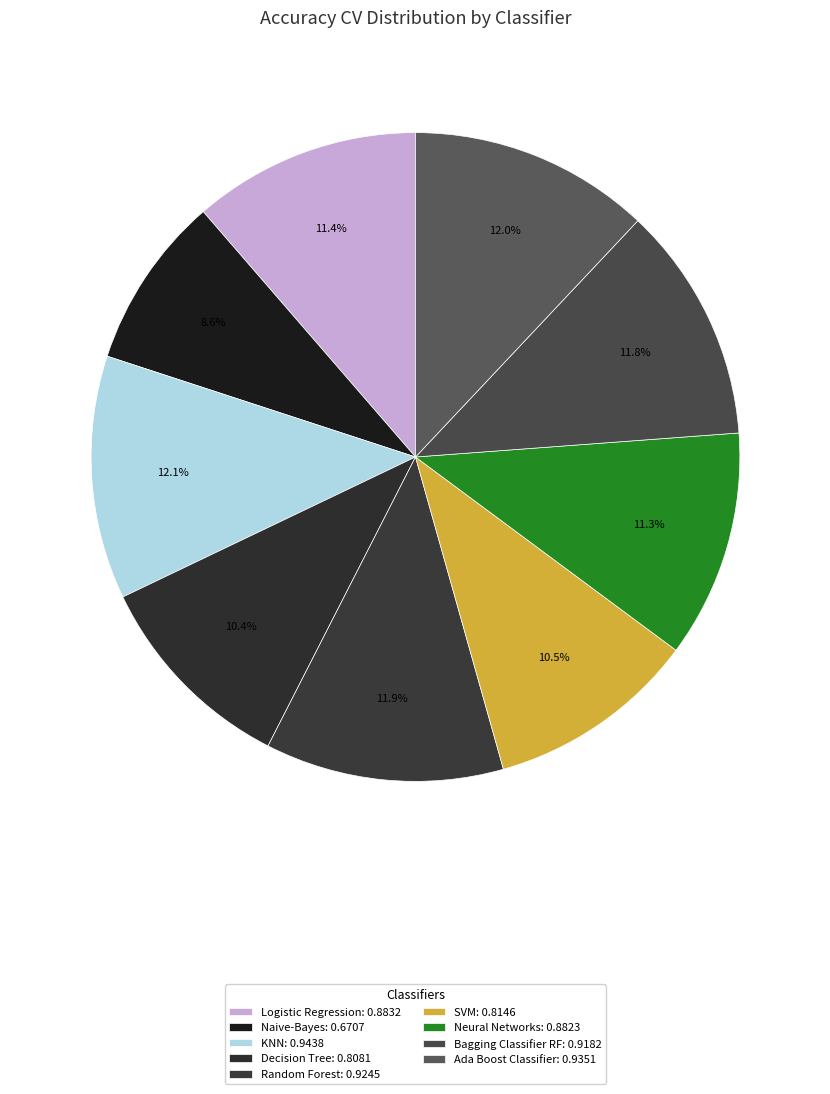

To the nearest percent, what is the difference between the SVM and Logistic Regression slice percentages?

1%